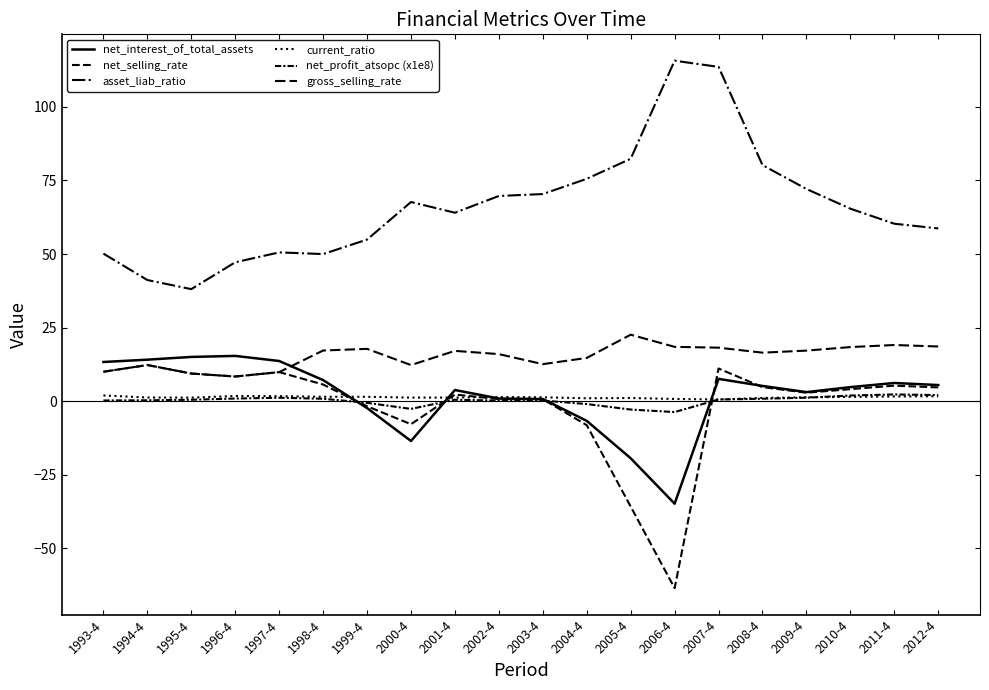

What is the greatest value displayed?

115.7